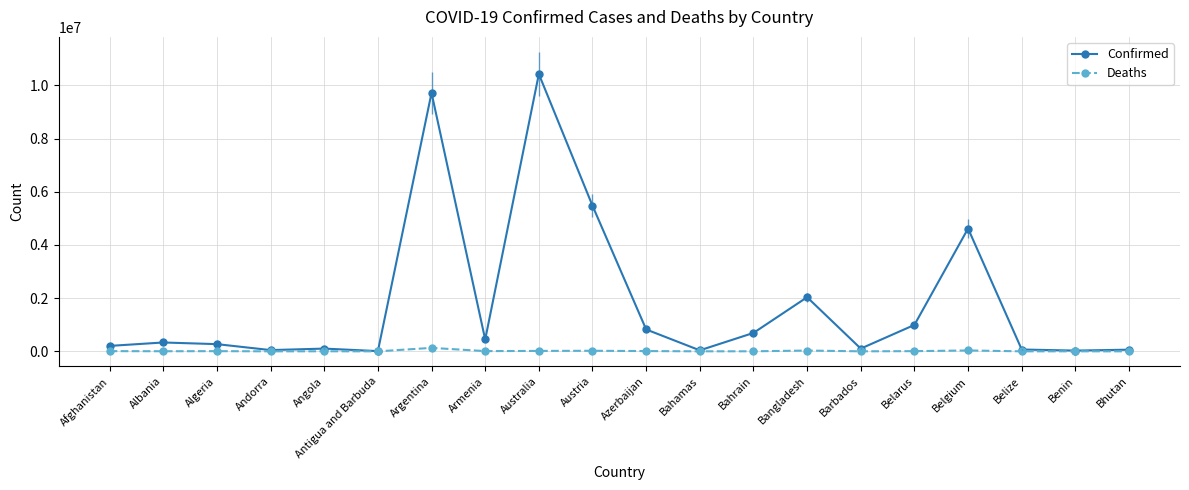

Reading left to right, what are all the values shown in this chart?

Confirmed: 204287	333088	270906	46664	103131	9106	9720232	445397	10429996	5477350	823584	37416	692639	2035992	103424	994037	4619721	68972	27912	62430
Deaths: 7829	3593	6881	155	1917	146	130003	8709	15817	21059	9957	833	1530	29426	560	7118	32959	687	163	21